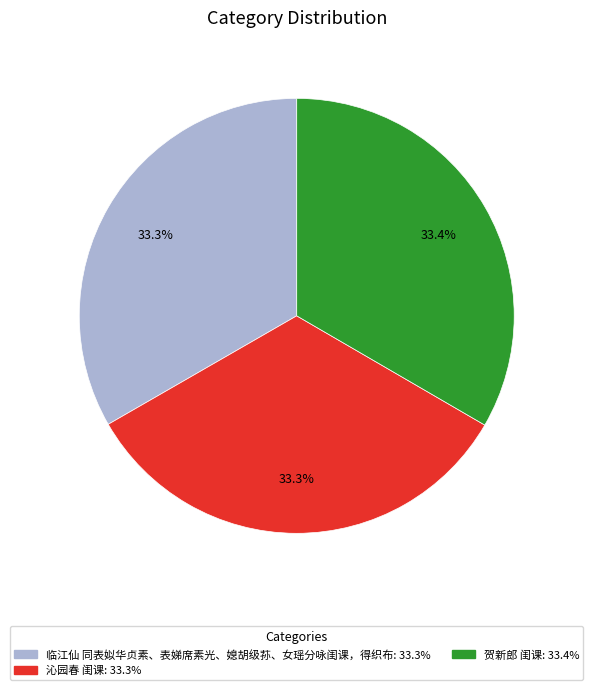

To the nearest percent, what portion does 贺新郎 闺课 represent?

33%